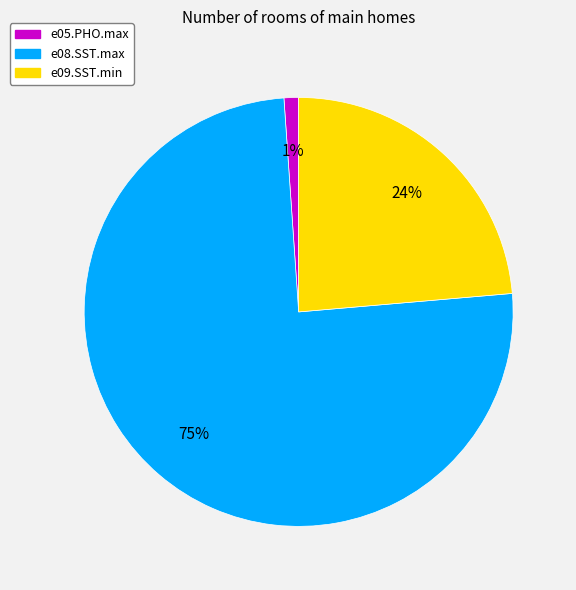

How many segments does this pie chart have?

3